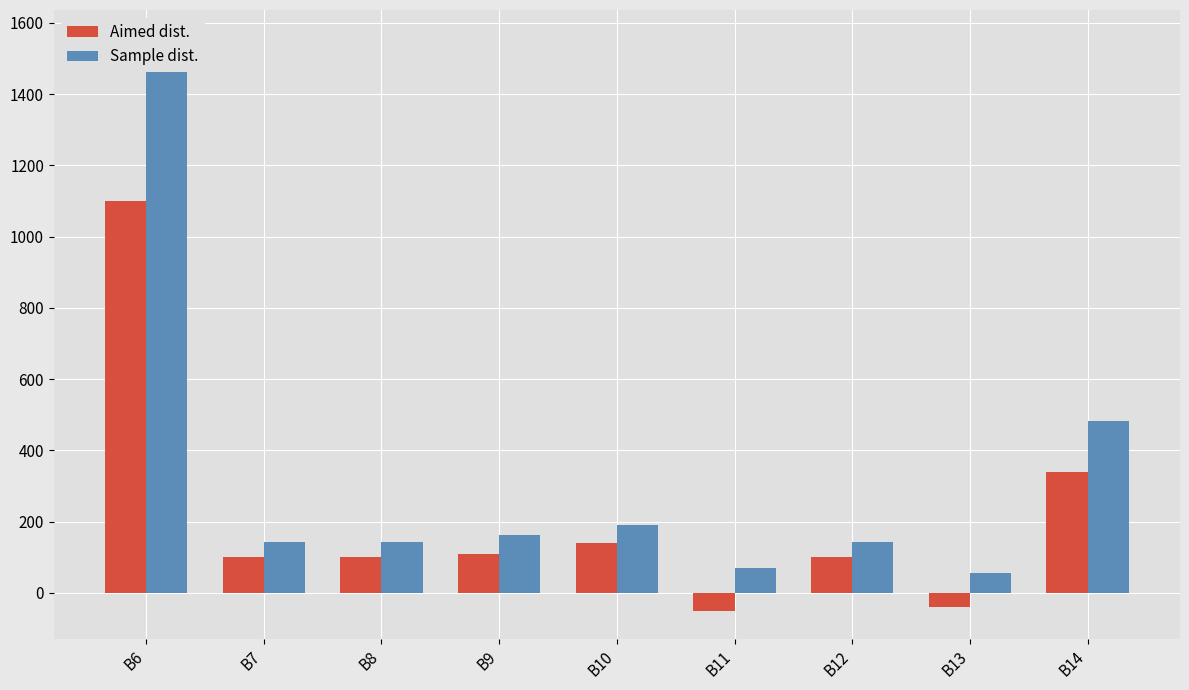

Reading right to left, what are all the values shown in this chart?

Aimed dist.: 340.0	-40.0	100.0	-50.0	140.0	110.0	100.0	100.0	1100.0
Sample dist.: 480.8	56.6	141.4	70.7	191.0	162.8	141.4	141.4	1555.6